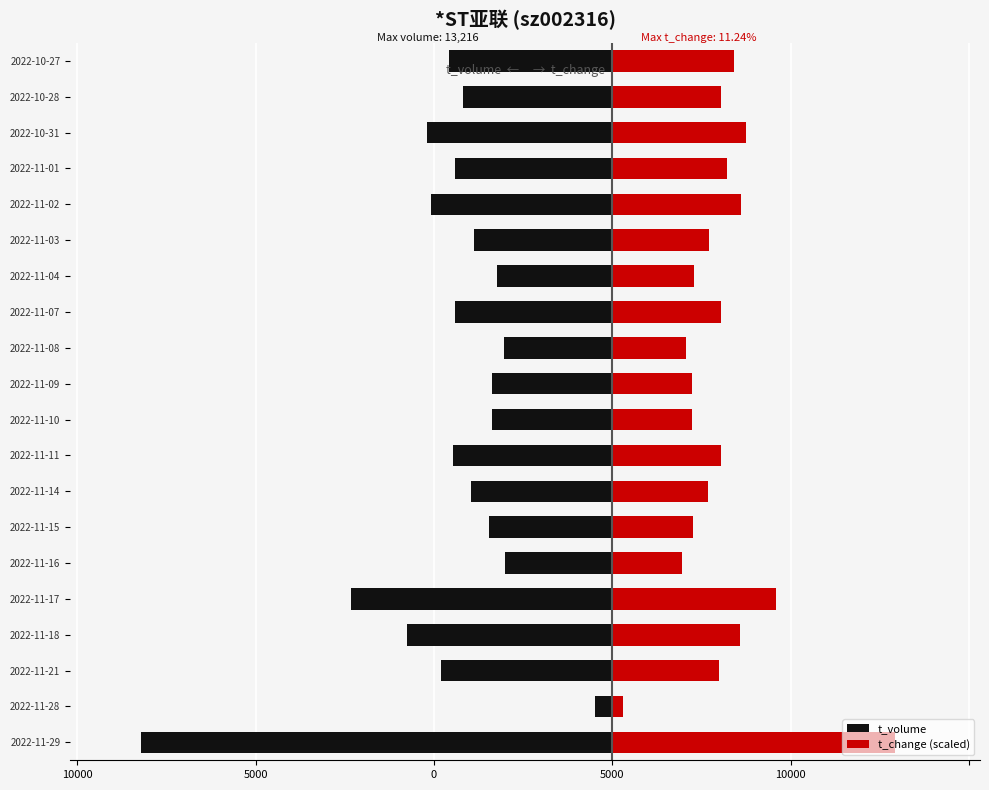

How many data points in t_volume are less than -4175?

10